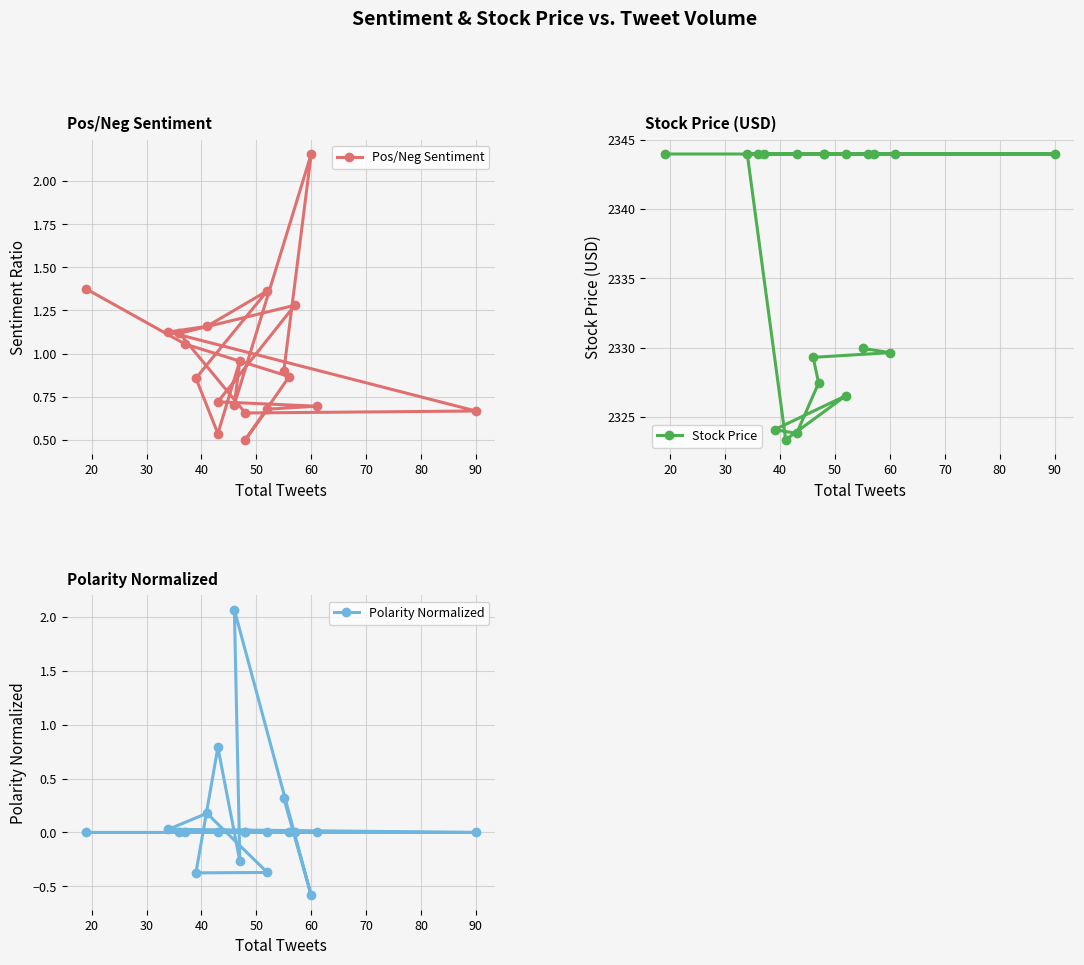

Is this an area chart (filled region under the line)?

No